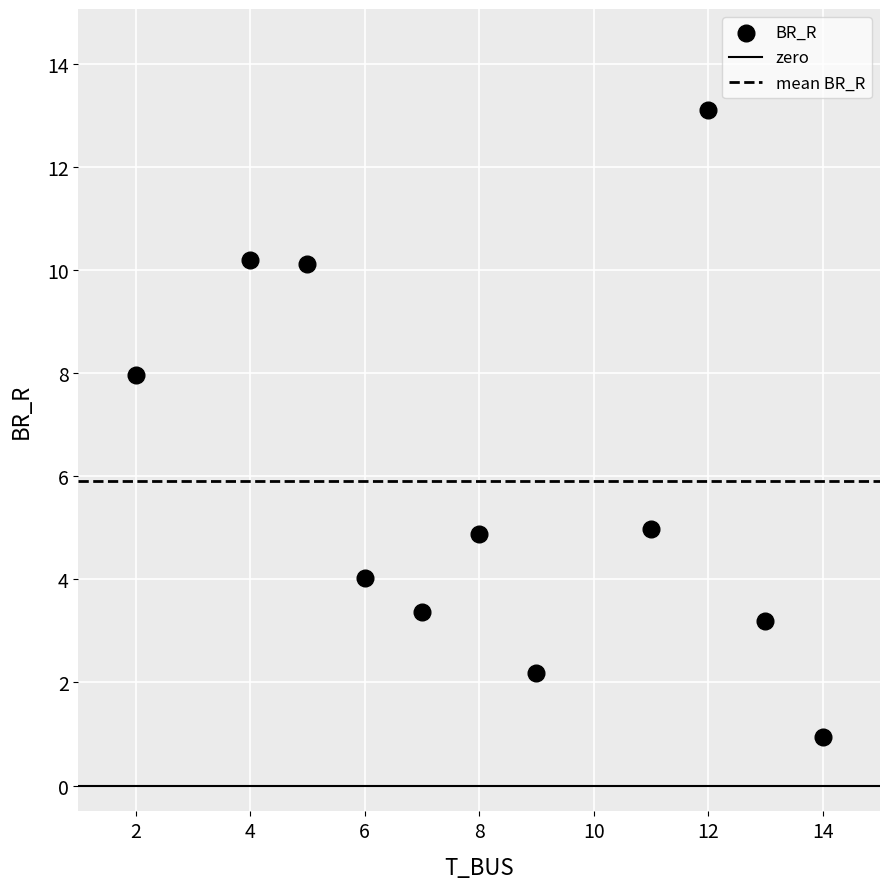

What Y value in the scatter plot is closest to 7?

8.0